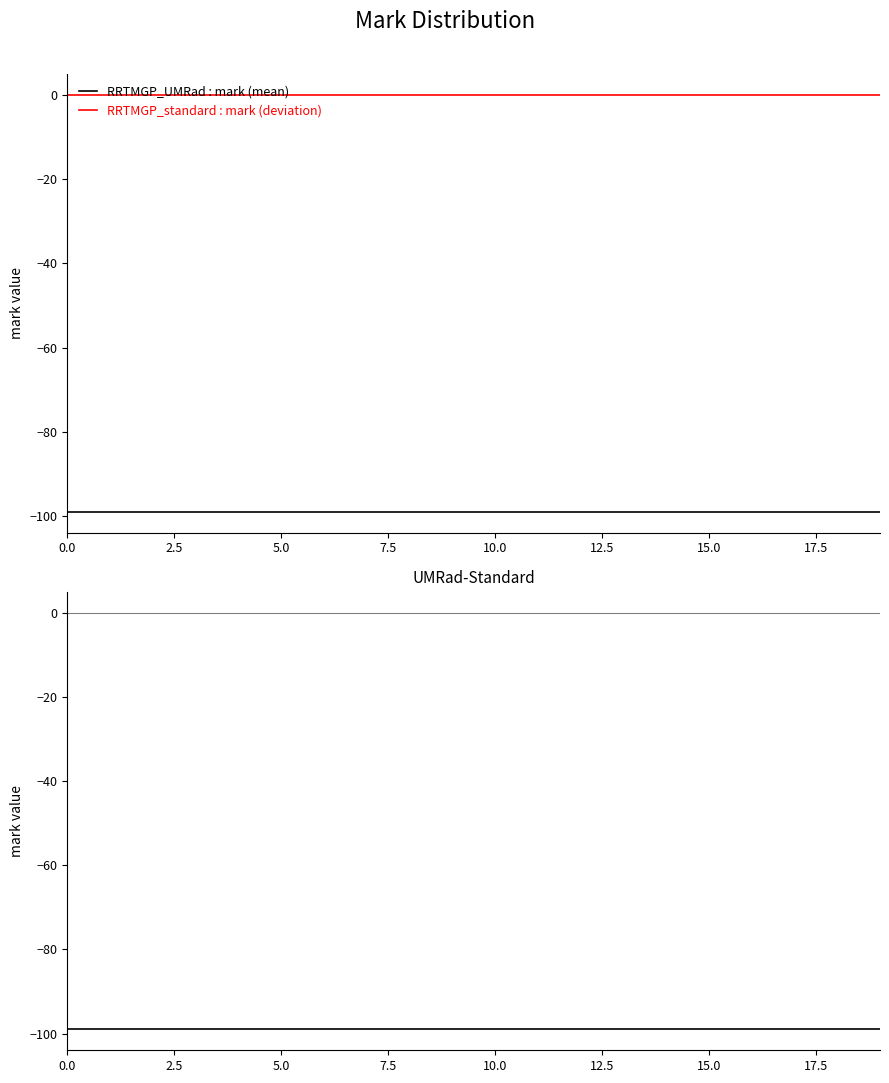

At how many categories does at least one series exceed -12?

20